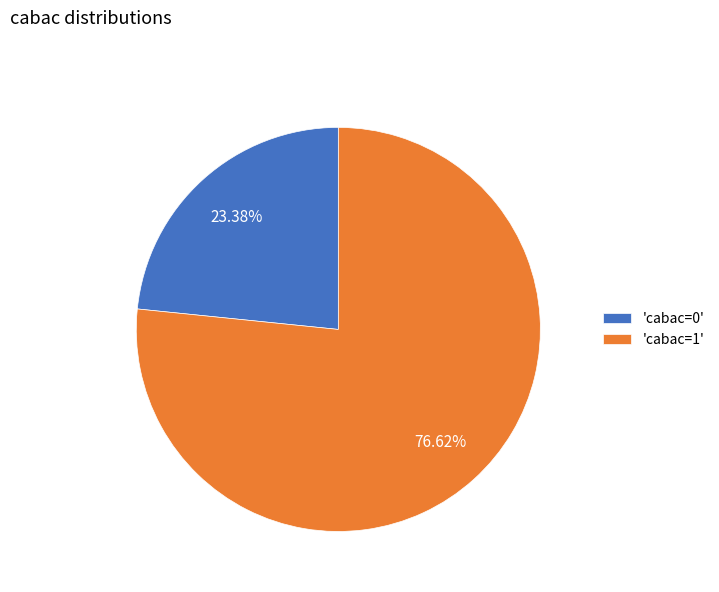

What is the majority slice?

'cabac=1'